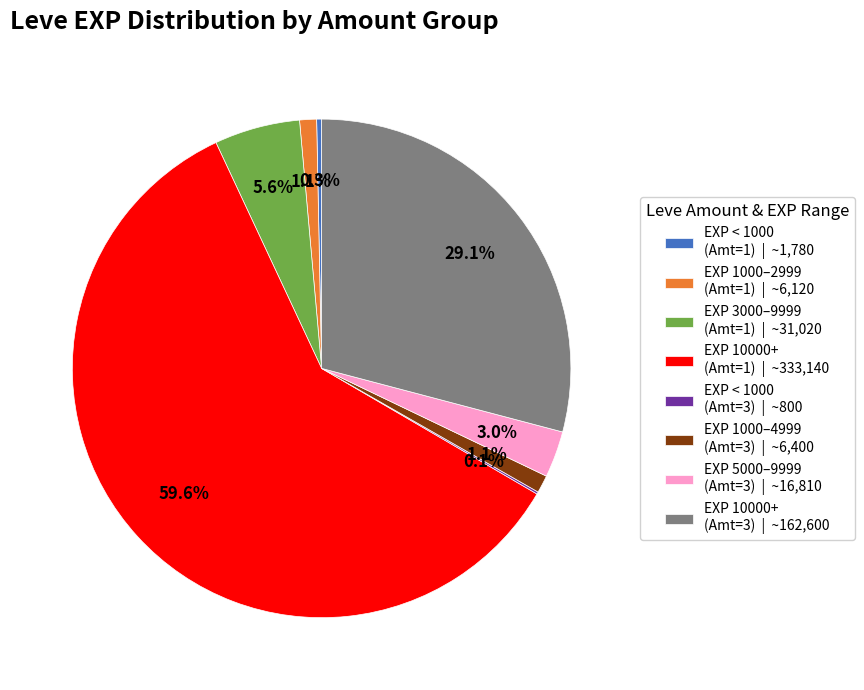

Which category accounts for the majority?

EXP 10000+ (Amt=1) | ~333,140